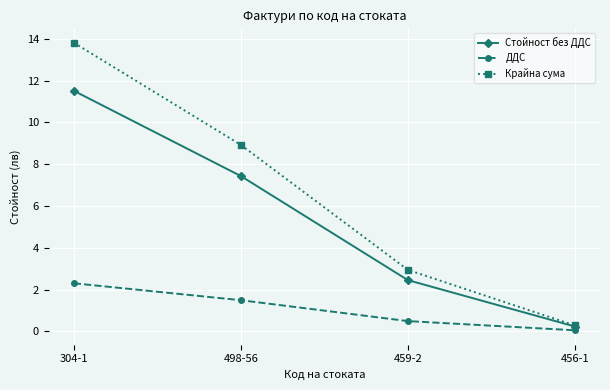

What is the difference between the maximum and minimum values in the Стойност без ДДС series?

11.3